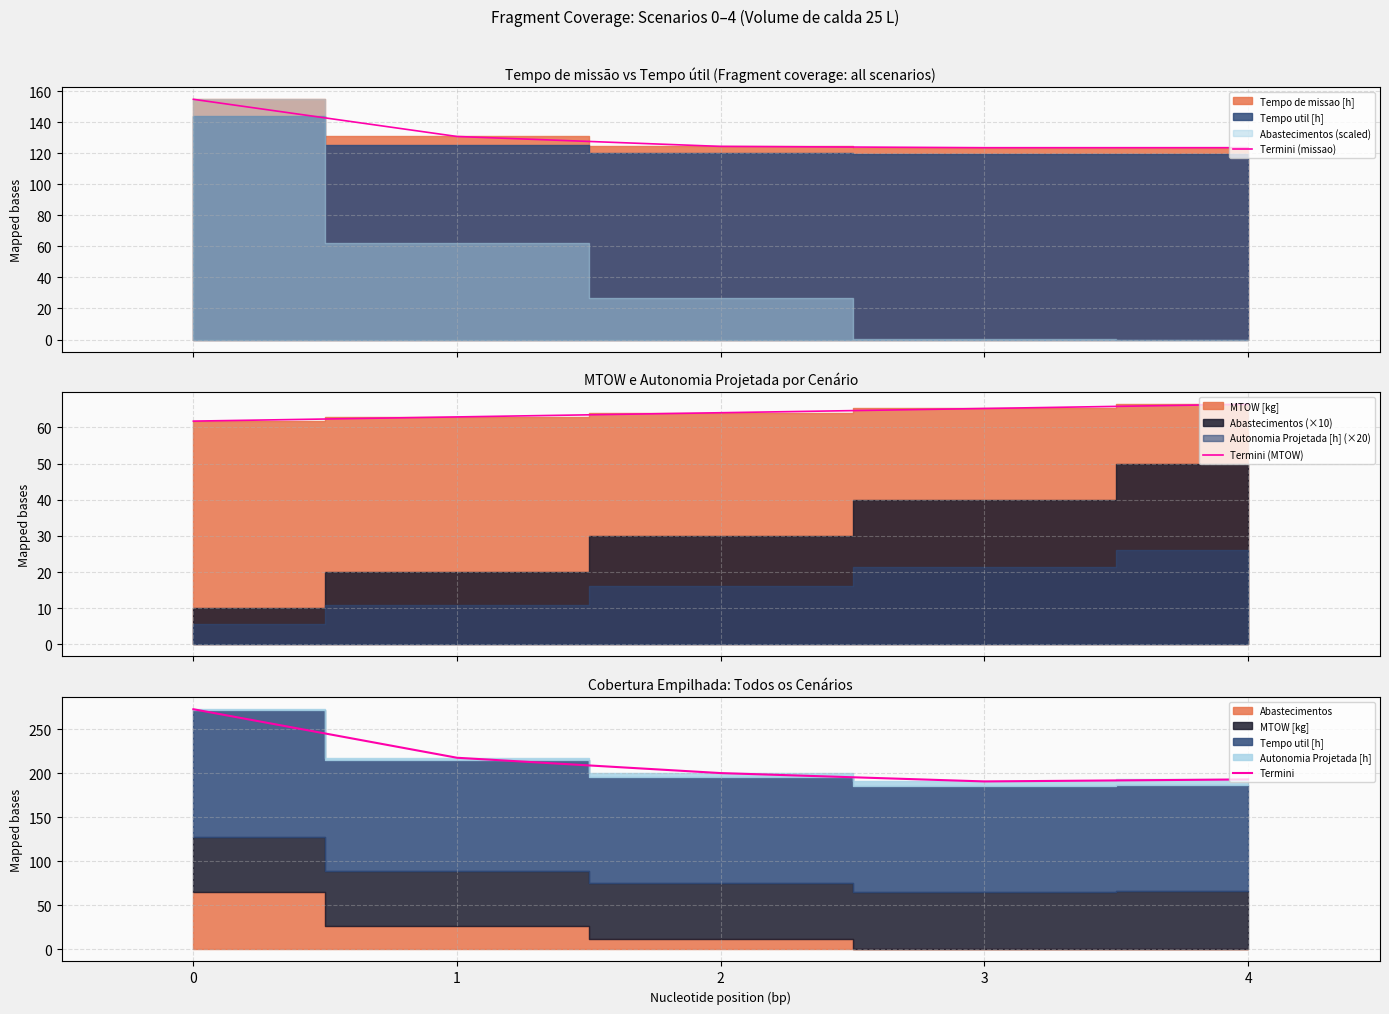

How many data points in Termini are above 200?

3